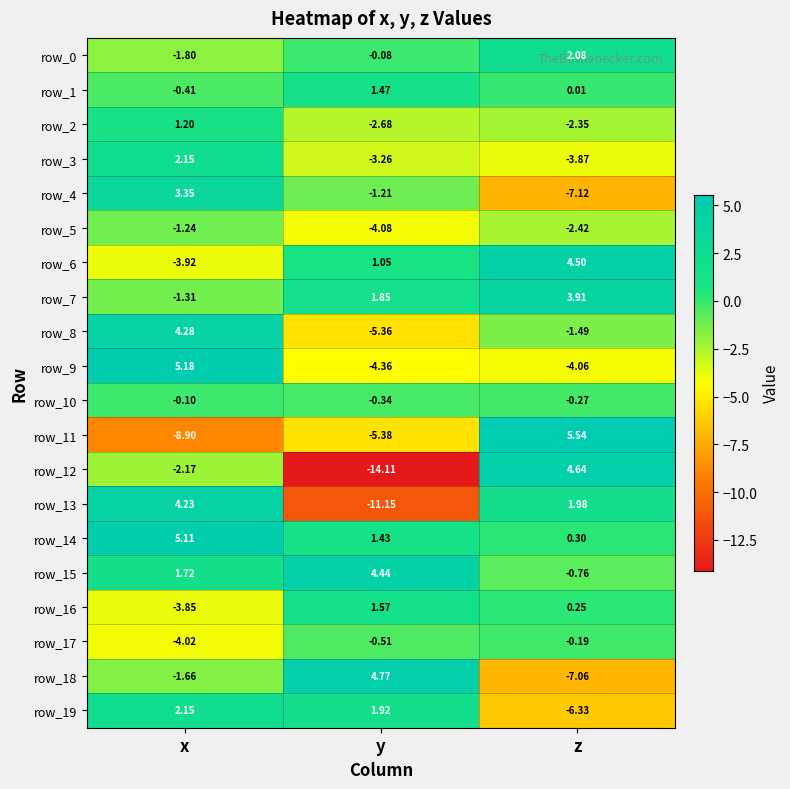

At which category is the sum across all series the highest?

x